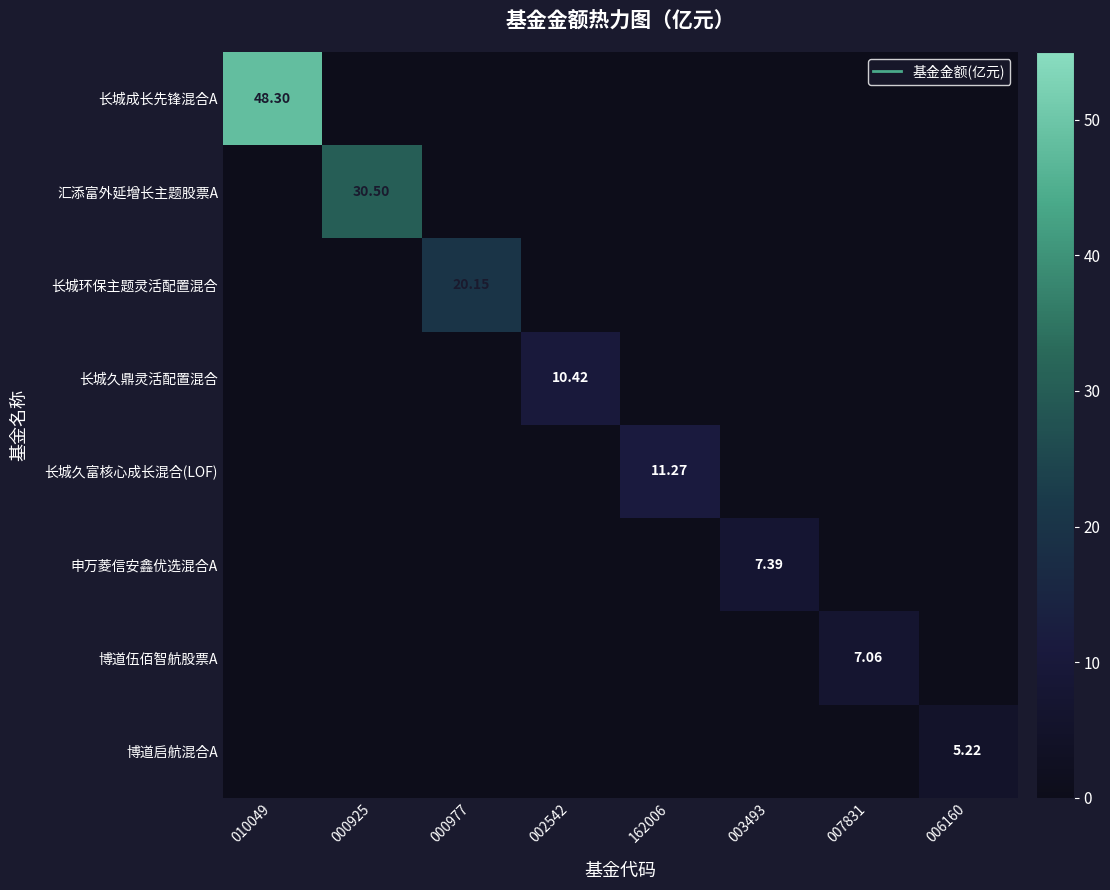

Is the value of 申万菱信安鑫优选混合A at 000977 greater than the value of 长城环保主题灵活配置混合 at 000977?

No